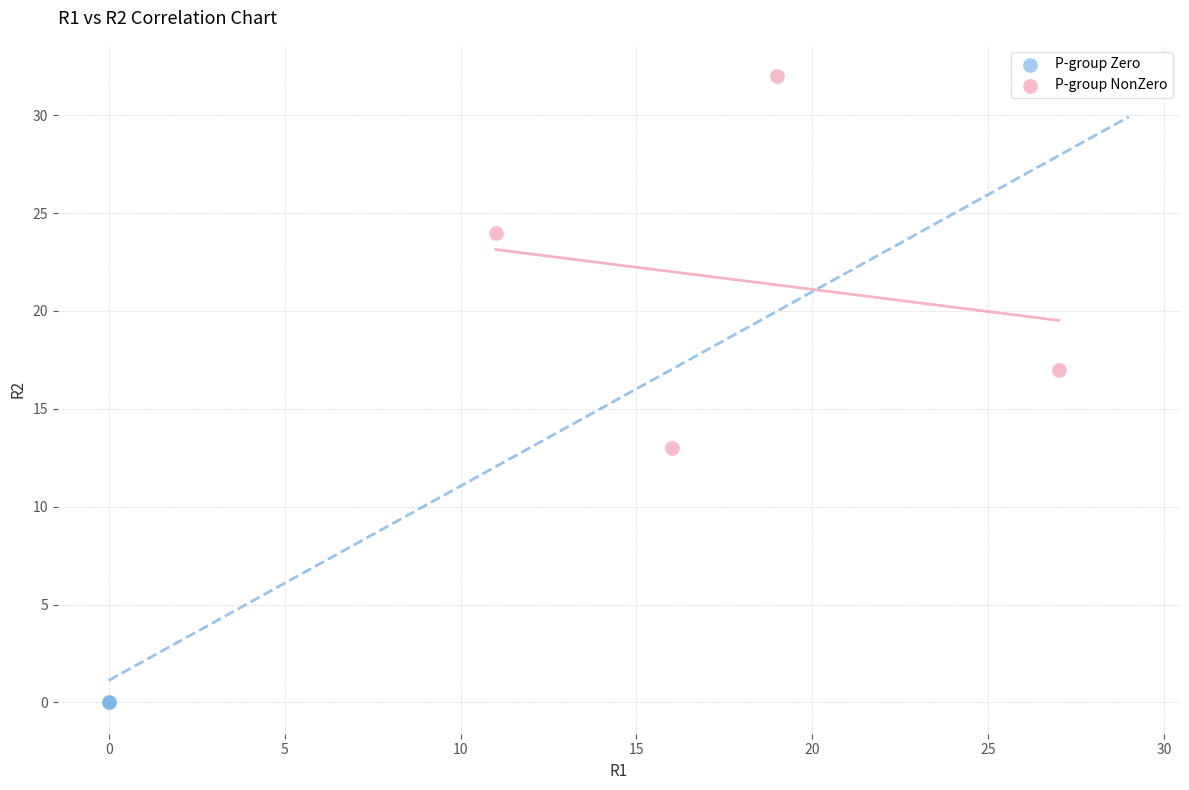

Which series reaches the minimum Y coordinate?

P-group Zero